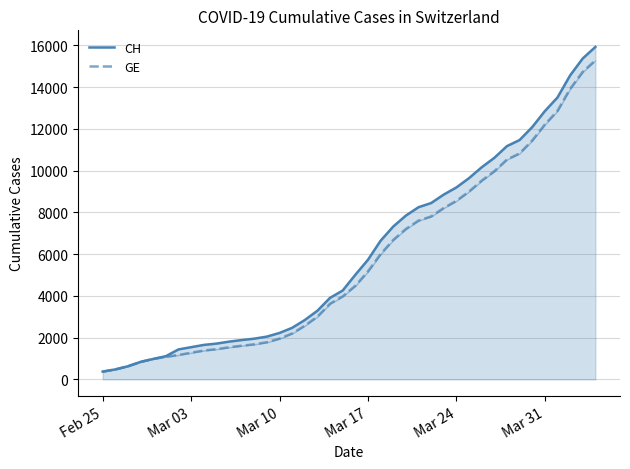

How many values in the CH series are below 5012?

20